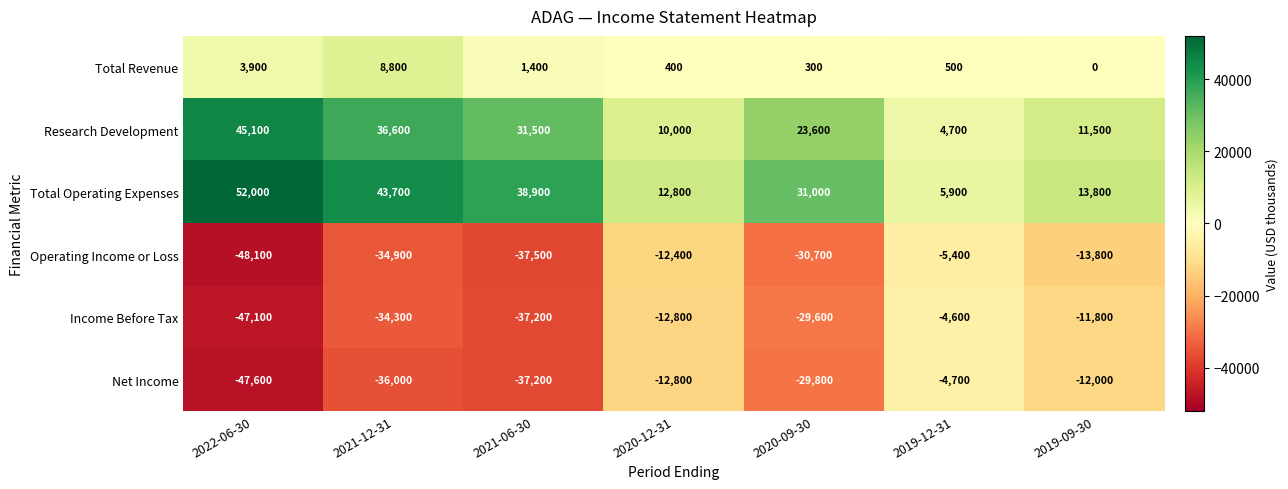

At which label does Total Revenue first exceed 500?

2022-06-30